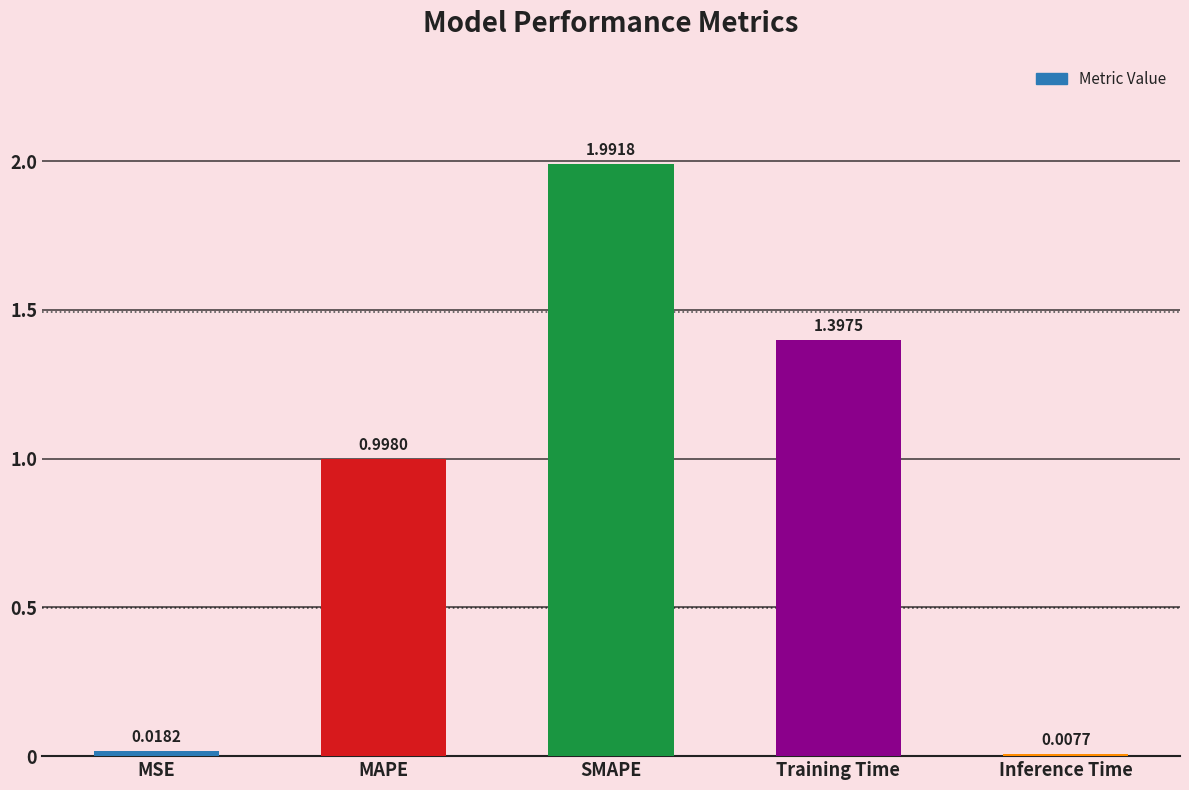

What is the difference between the values at MSE and MAPE?

1.0